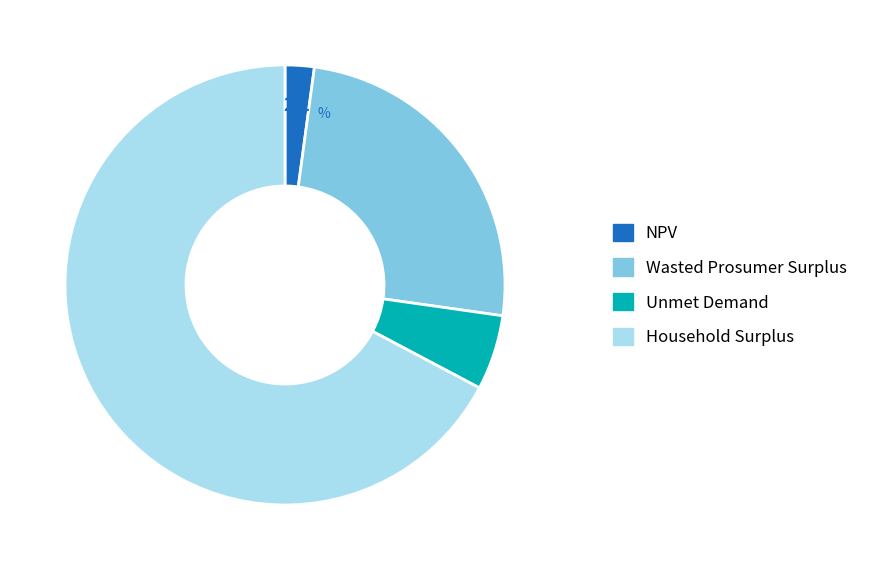

Which slice is the smallest?

NPV